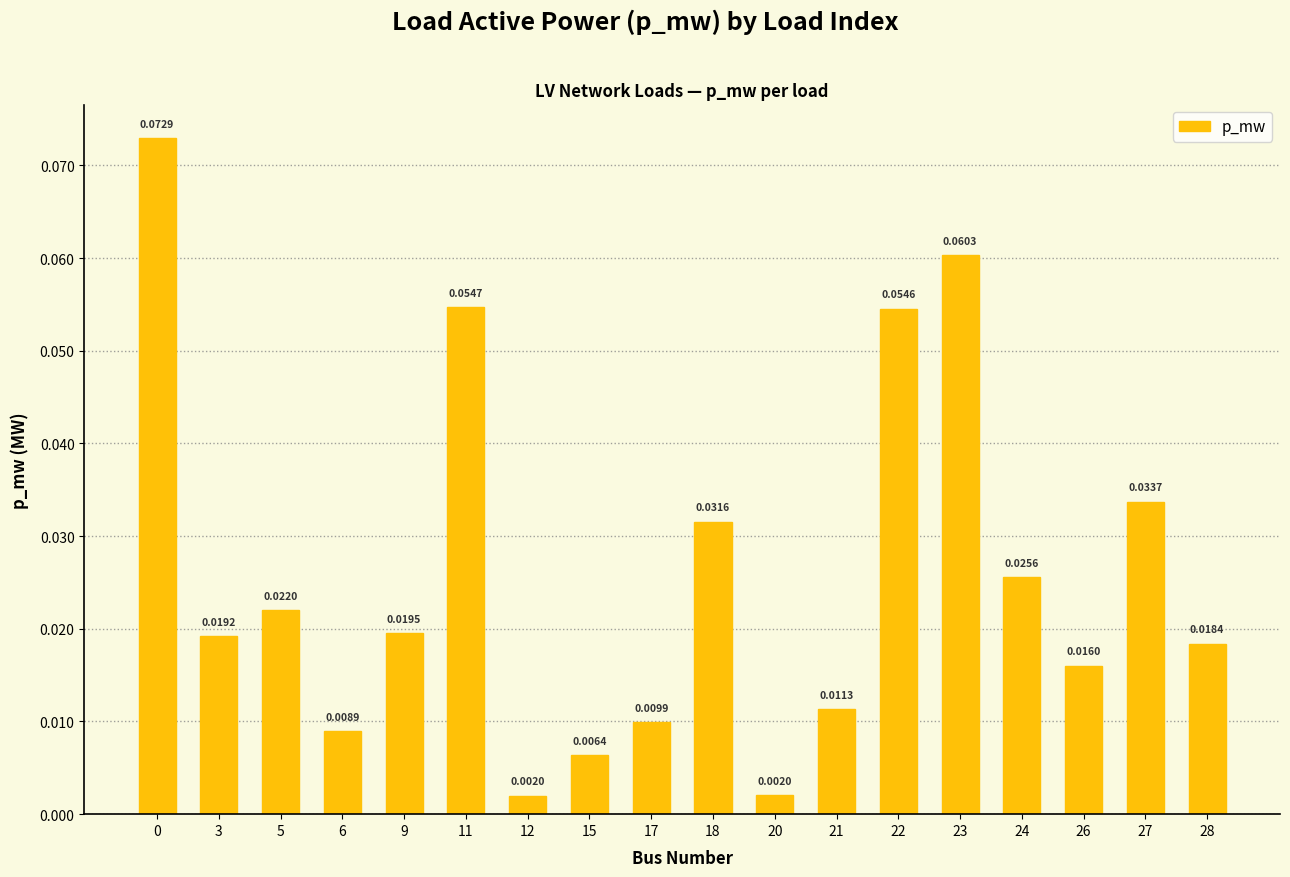

What is the sum of all values?

0.5